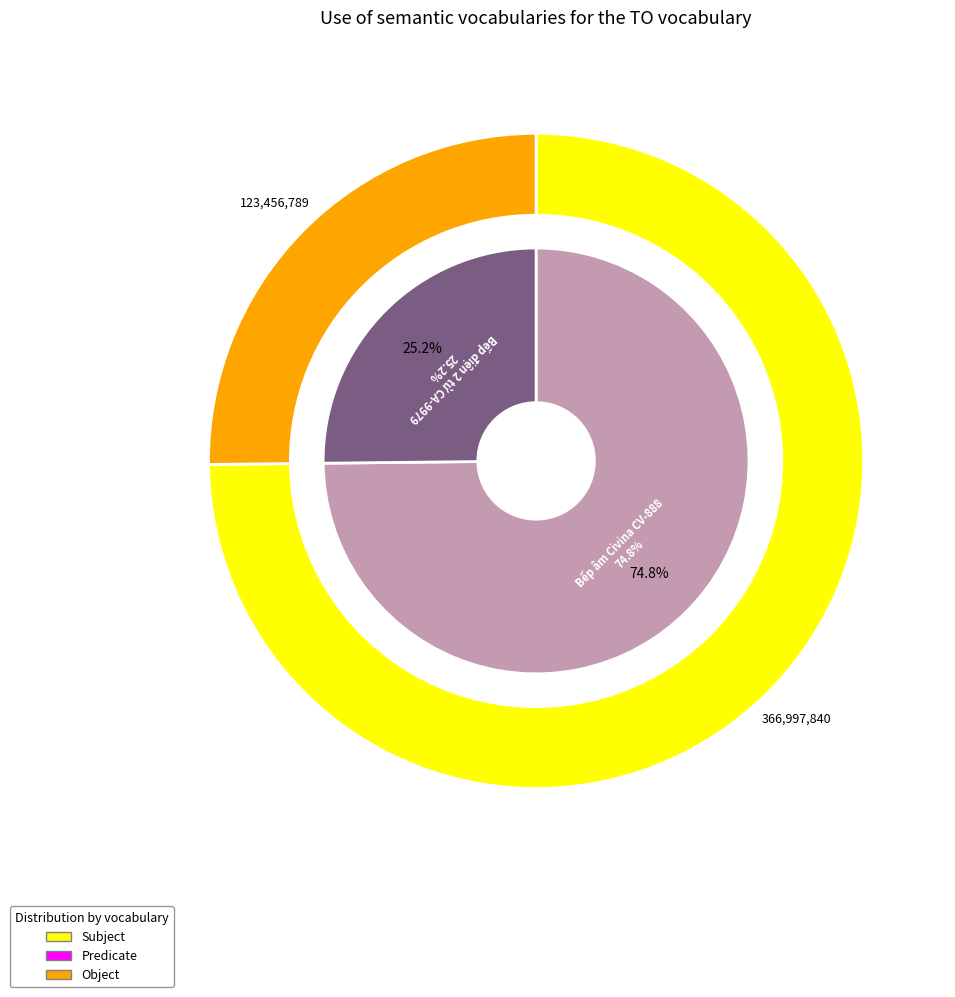

Does Bếp điện 2 từ CA-9979 represent more than half of the total?

No